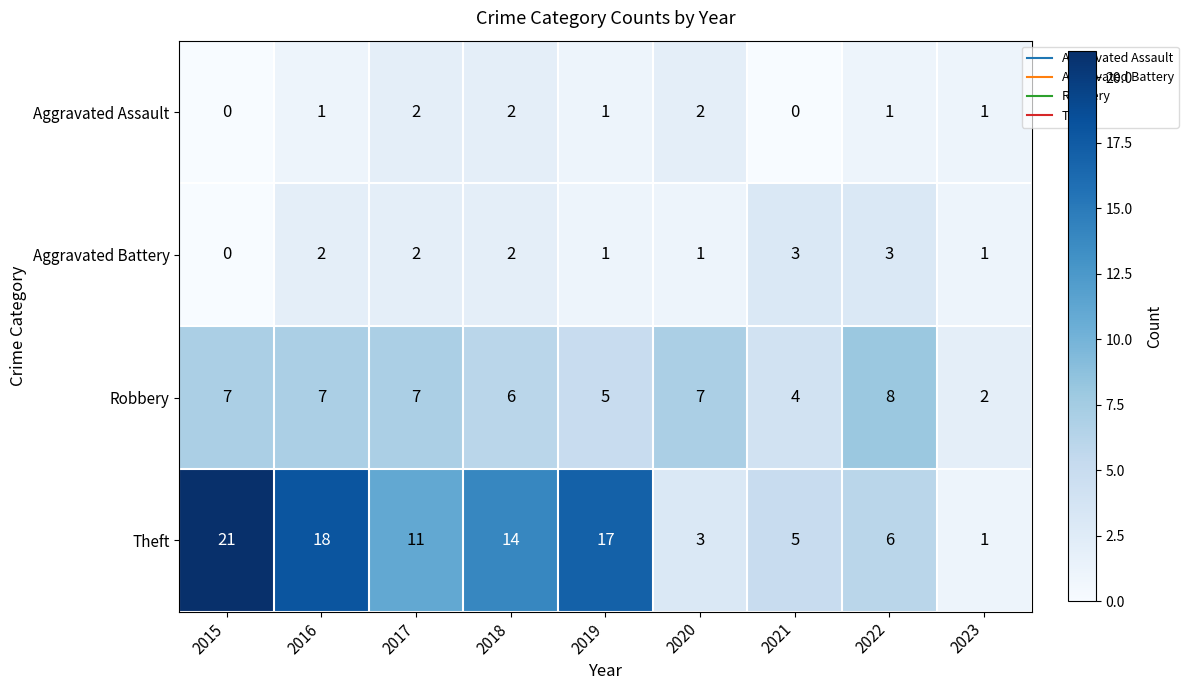

Which series has the largest total across all categories?

Theft